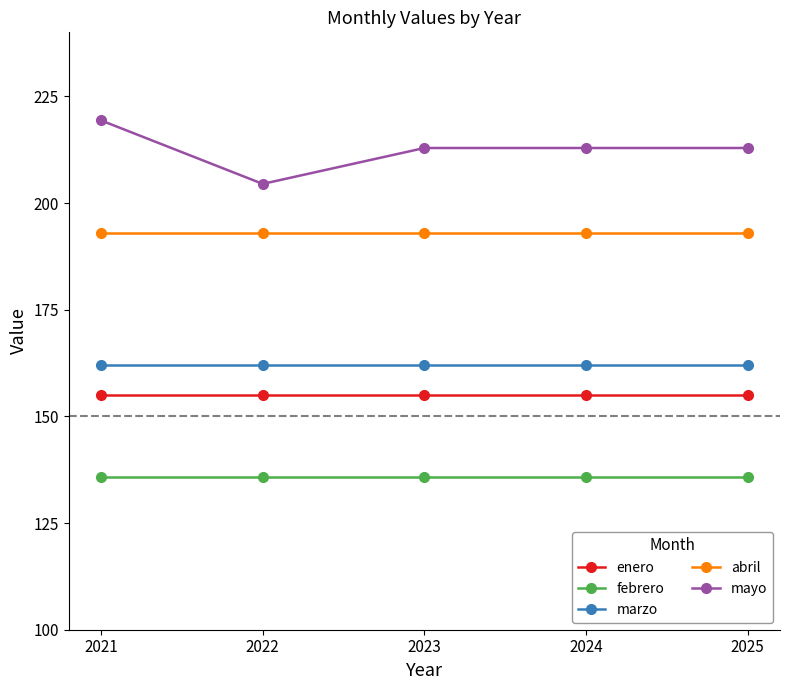

Which series has the widest spread of values?

mayo